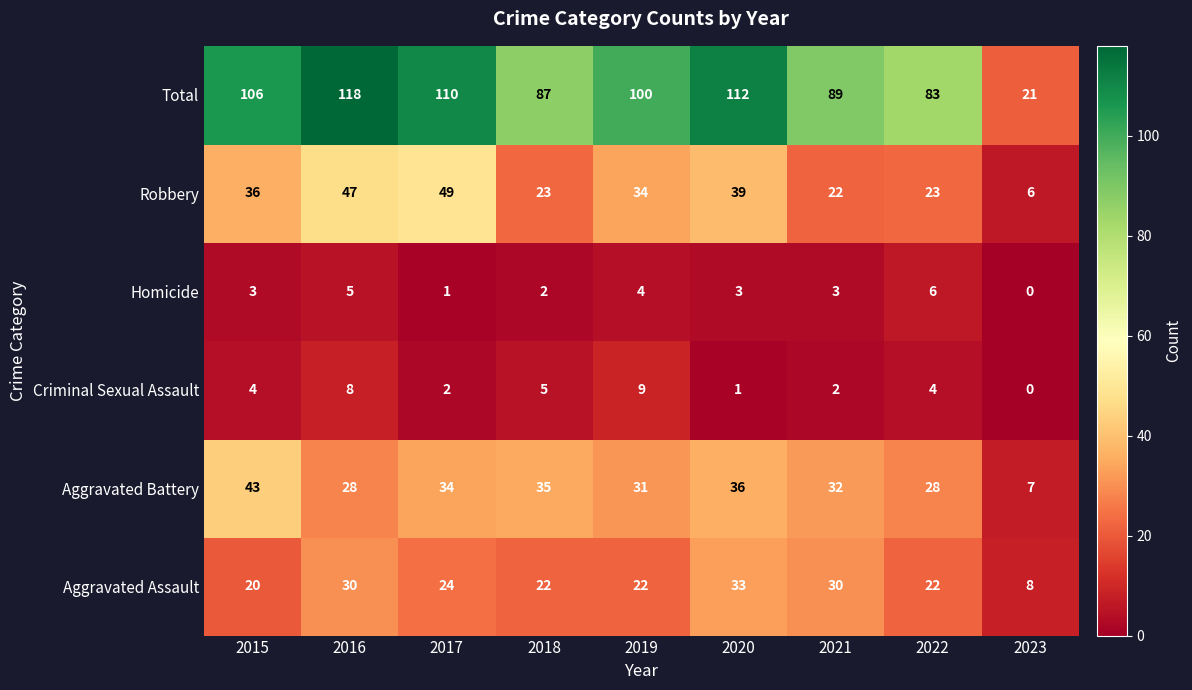

At which category is the sum across all series the highest?

2016